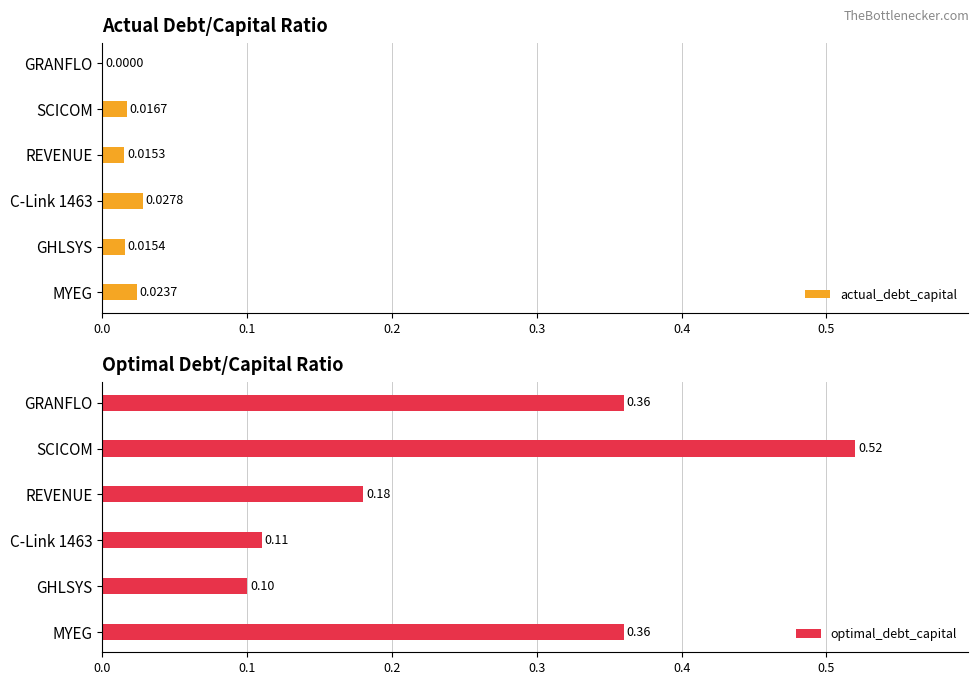

At which label does optimal_debt_capital reach its minimum?

GHLSYS